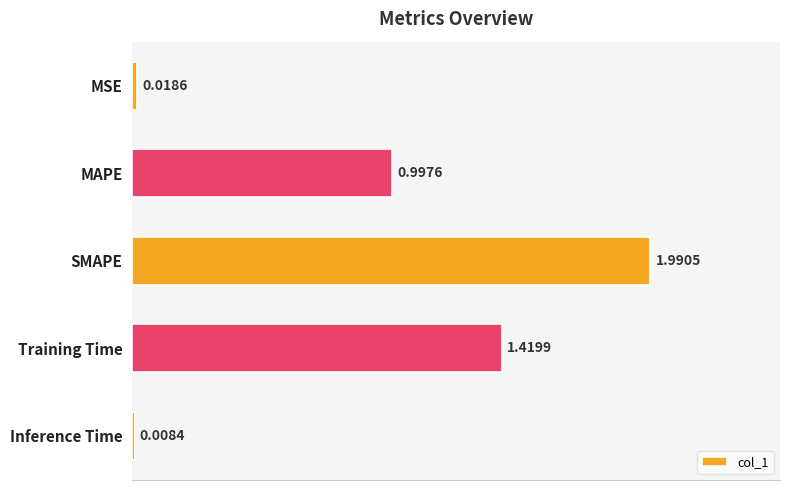

What is the sum of all values?

4.4